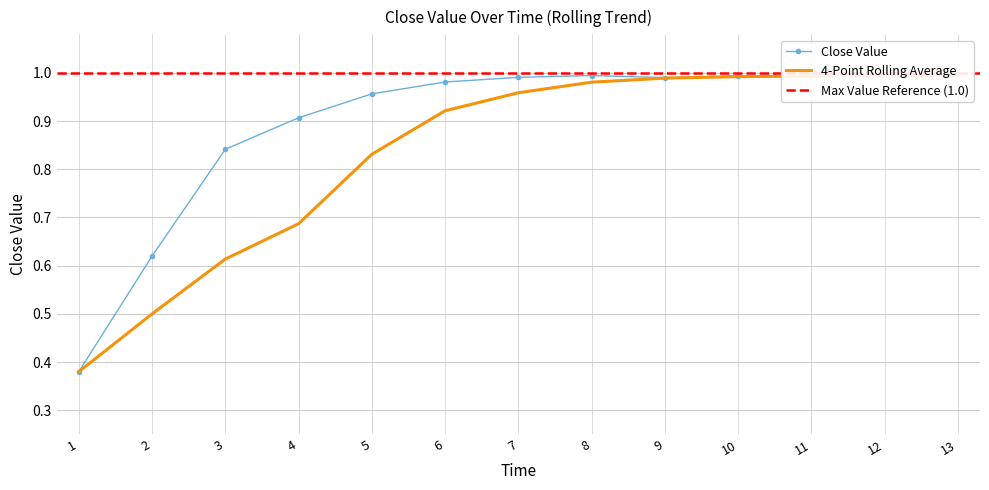

Is it true that the value at 5 is 1.0?

True